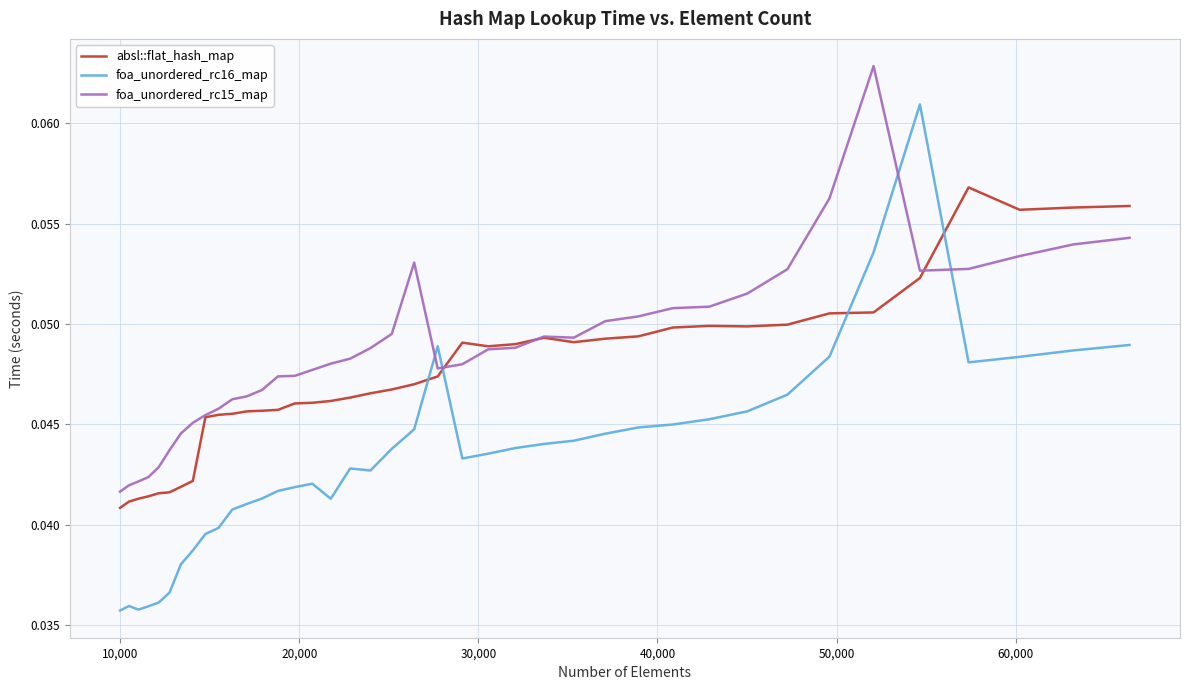

Which series has the widest spread of values?

foa_unordered_rc16_map